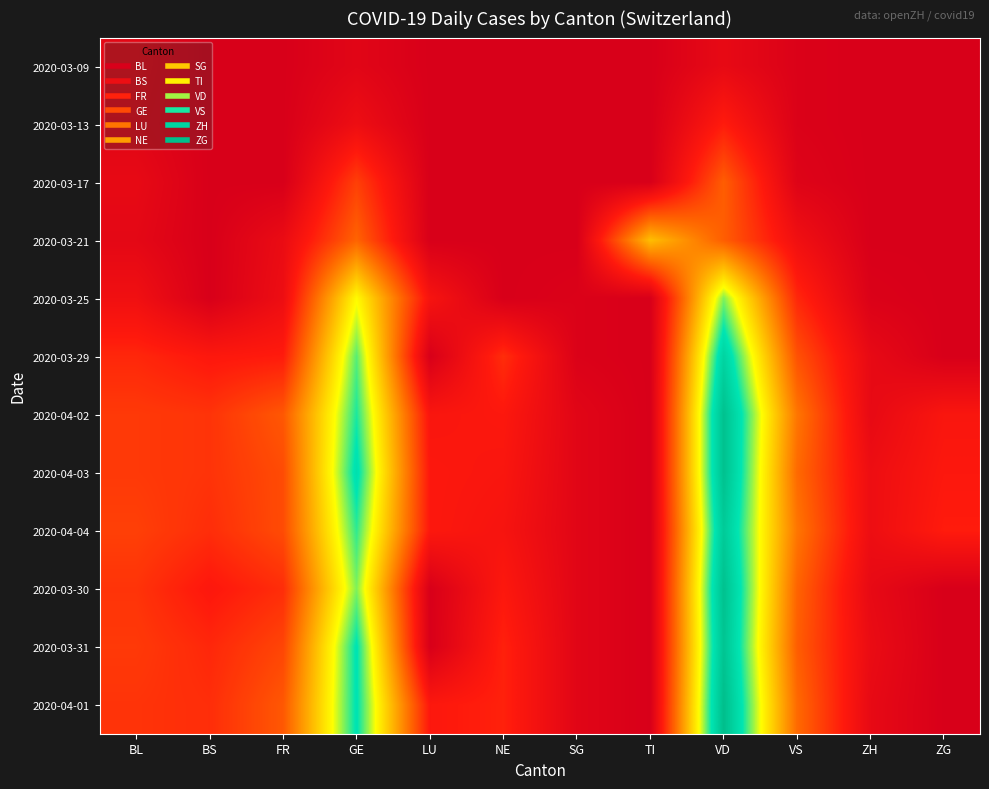

How many series are shown in this chart?

12